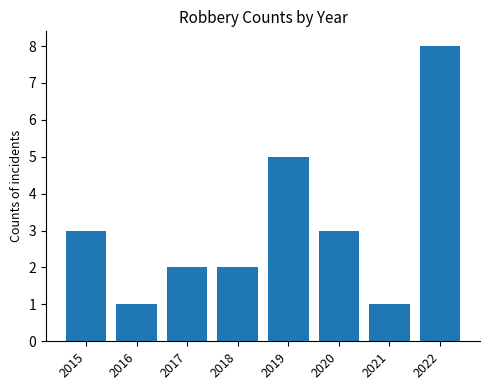

What is the value of the 6th bar from the left?

3